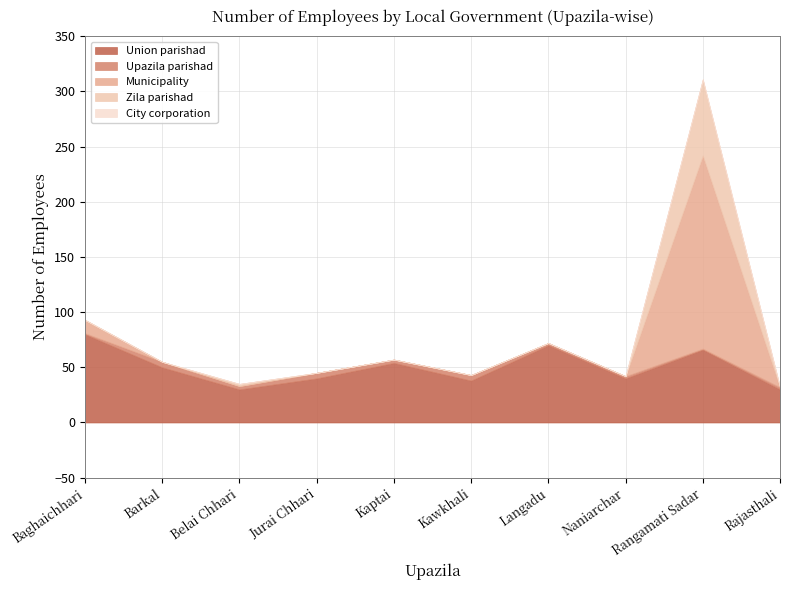

Reading right to left, transcribe all the data shown in this chart.

Union parishad: Rajasthali=30	Rangamati Sadar=66	Naniarchar=40	Langadu=70	Kawkhali=38	Kaptai=54	Jurai Chhari=40	Belai Chhari=30	Barkal=50	Baghaichhari=80
Upazila parishad: Rajasthali=2	Rangamati Sadar=1	Naniarchar=2	Langadu=2	Kawkhali=5	Kaptai=3	Jurai Chhari=5	Belai Chhari=3	Barkal=5	Baghaichhari=1
Municipality: Rajasthali=0	Rangamati Sadar=175	Naniarchar=0	Langadu=0	Kawkhali=0	Kaptai=0	Jurai Chhari=0	Belai Chhari=0	Barkal=0	Baghaichhari=12
Zila parishad: Rajasthali=0	Rangamati Sadar=69	Naniarchar=0	Langadu=0	Kawkhali=0	Kaptai=0	Jurai Chhari=0	Belai Chhari=2	Barkal=0	Baghaichhari=0
City corporation: Rajasthali=0	Rangamati Sadar=0	Naniarchar=0	Langadu=0	Kawkhali=0	Kaptai=0	Jurai Chhari=0	Belai Chhari=0	Barkal=0	Baghaichhari=0